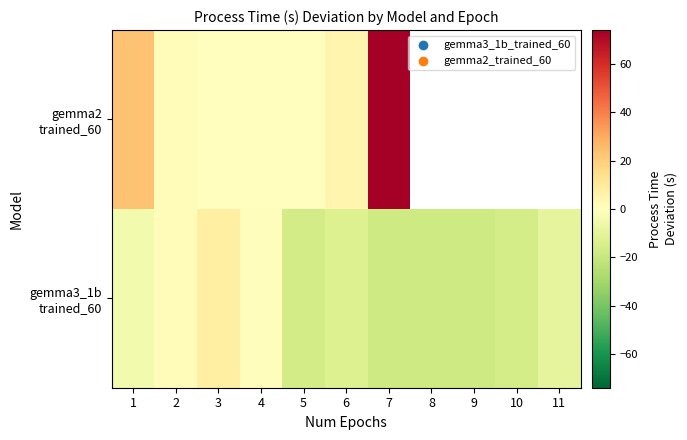

Count the number of data series in this chart.

2